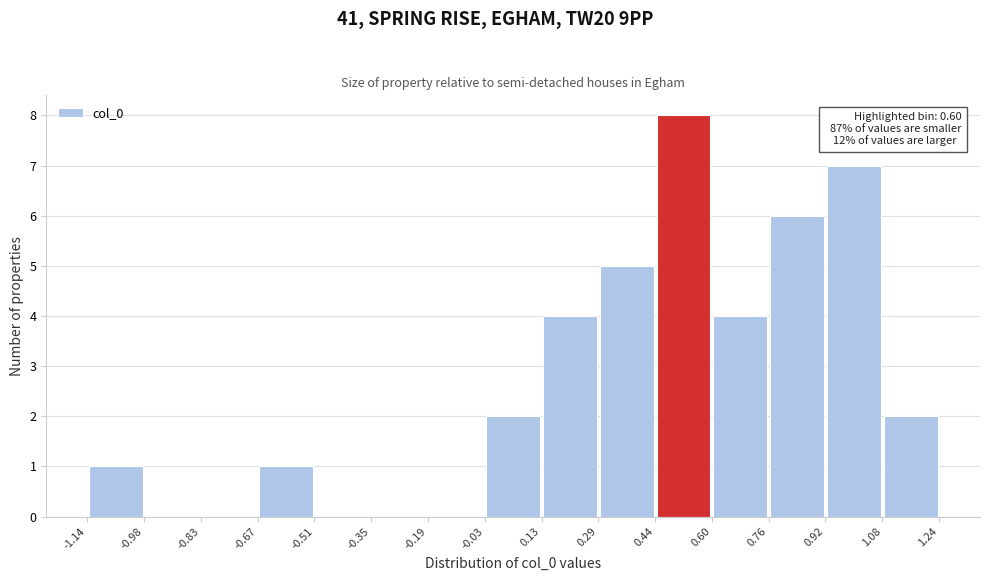

Which range on the x-axis has the tallest bar?

0.44 to 0.60